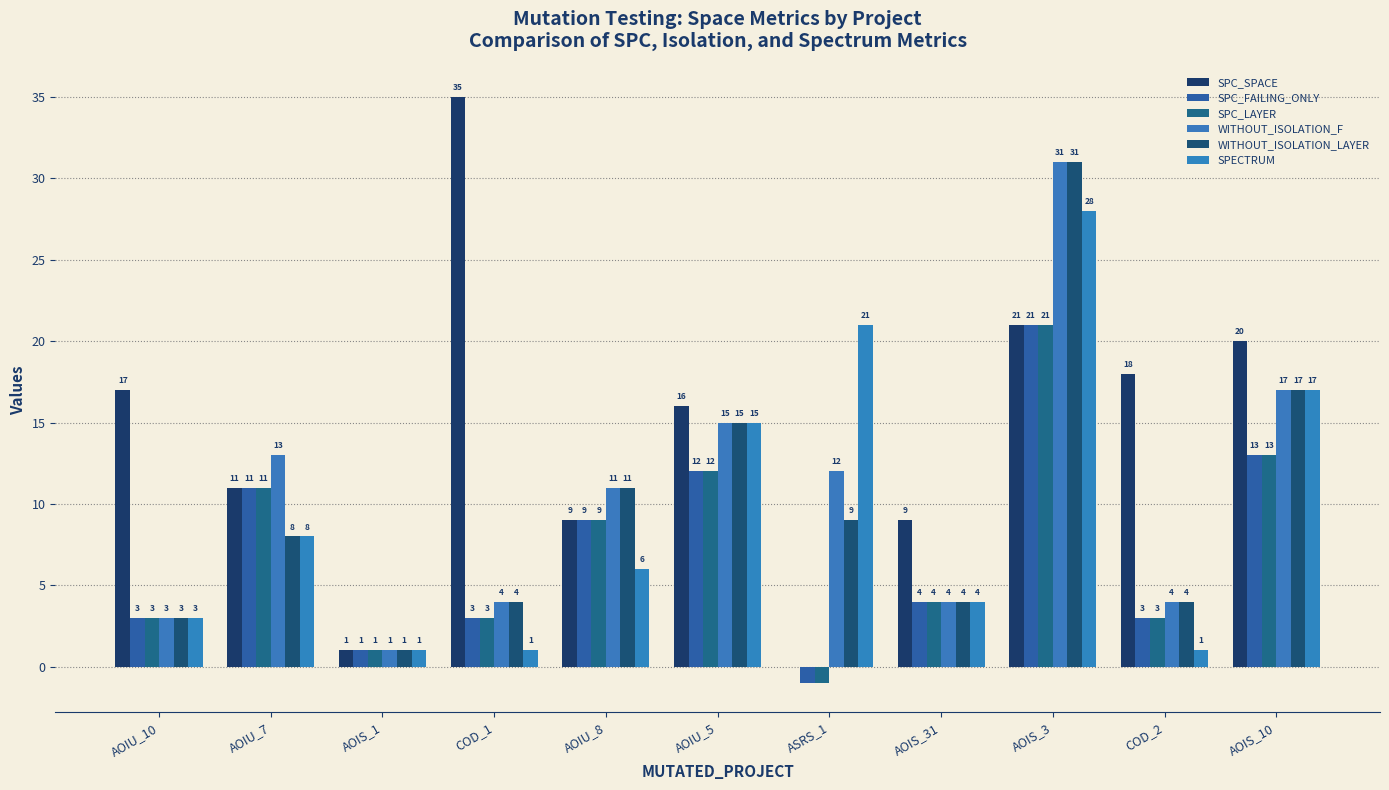

Reading left to right, extract all data points from this chart.

SPC_SPACE: AOIU_10=17	AOIU_7=11	AOIS_1=1	COD_1=35	AOIU_8=9	AOIU_5=16	ASRS_1=0	AOIS_31=9	AOIS_3=21	COD_2=18	AOIS_10=20
SPC_FAILING_ONLY: AOIU_10=3	AOIU_7=11	AOIS_1=1	COD_1=3	AOIU_8=9	AOIU_5=12	ASRS_1=-1	AOIS_31=4	AOIS_3=21	COD_2=3	AOIS_10=13
SPC_LAYER: AOIU_10=3	AOIU_7=11	AOIS_1=1	COD_1=3	AOIU_8=9	AOIU_5=12	ASRS_1=-1	AOIS_31=4	AOIS_3=21	COD_2=3	AOIS_10=13
WITHOUT_ISOLATION_F: AOIU_10=3	AOIU_7=13	AOIS_1=1	COD_1=4	AOIU_8=11	AOIU_5=15	ASRS_1=12	AOIS_31=4	AOIS_3=31	COD_2=4	AOIS_10=17
WITHOUT_ISOLATION_LAYER: AOIU_10=3	AOIU_7=8	AOIS_1=1	COD_1=4	AOIU_8=11	AOIU_5=15	ASRS_1=9	AOIS_31=4	AOIS_3=31	COD_2=4	AOIS_10=17
SPECTRUM: AOIU_10=3	AOIU_7=8	AOIS_1=1	COD_1=1	AOIU_8=6	AOIU_5=15	ASRS_1=21	AOIS_31=4	AOIS_3=28	COD_2=1	AOIS_10=17